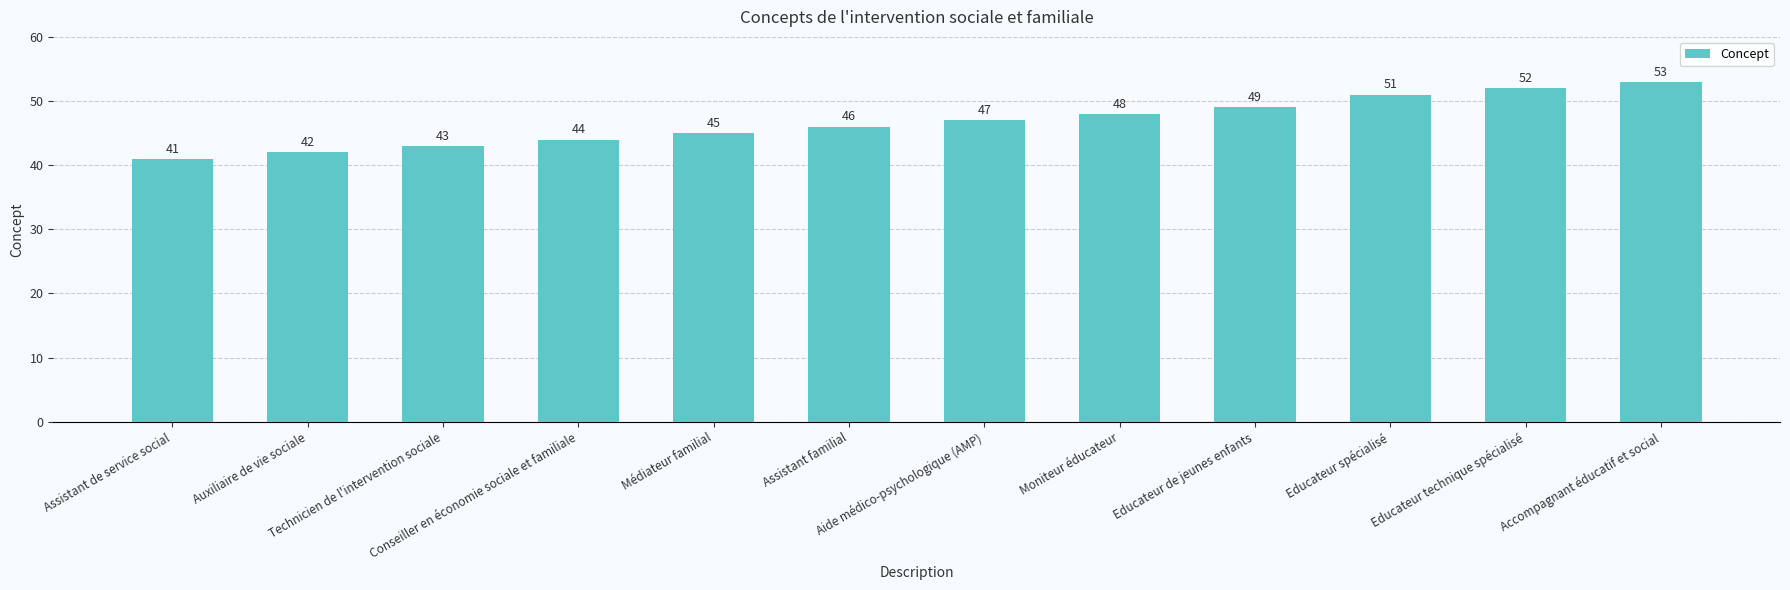

How many data points does each series have?

12